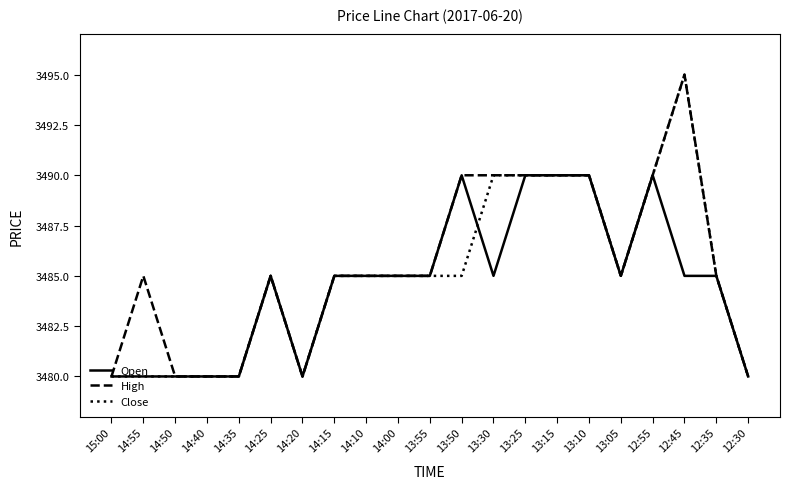

What position from the left is 12:35?

20